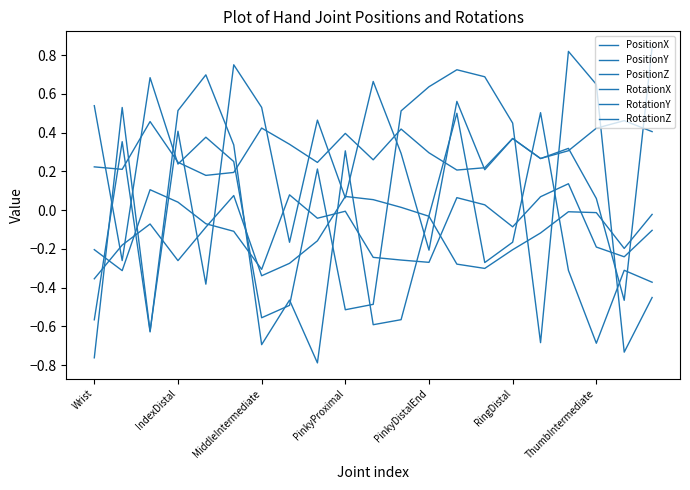

How many categories are shown in the chart?

21